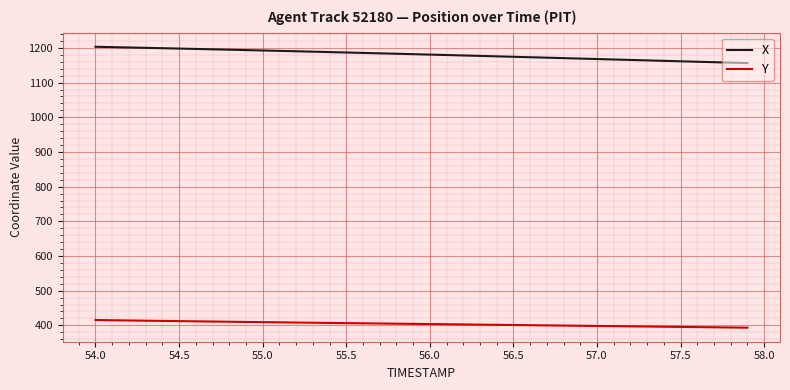

True or false: Y and X cross at least once.

False